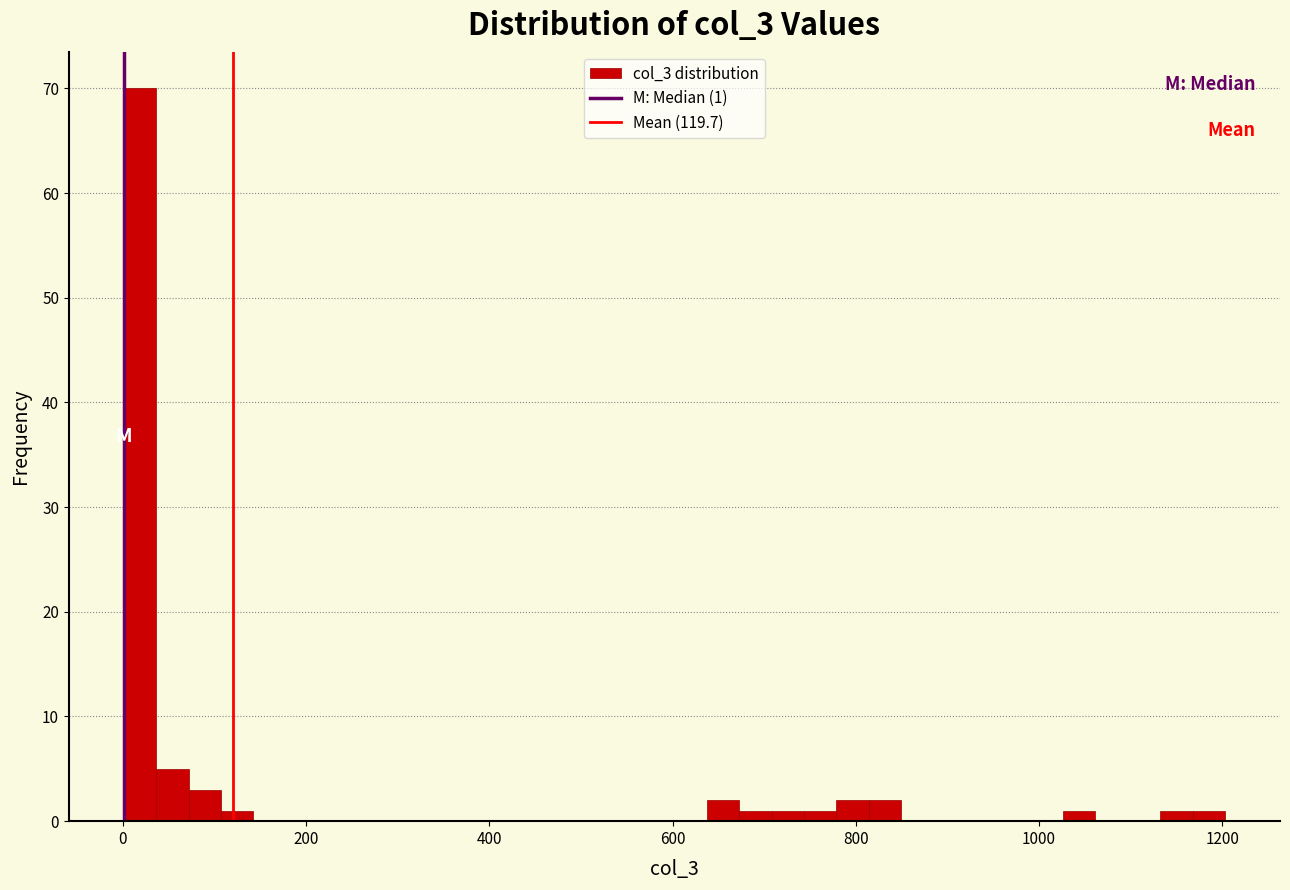

Read against the x-axis, roughly where is the centre of the tallest bar?

20